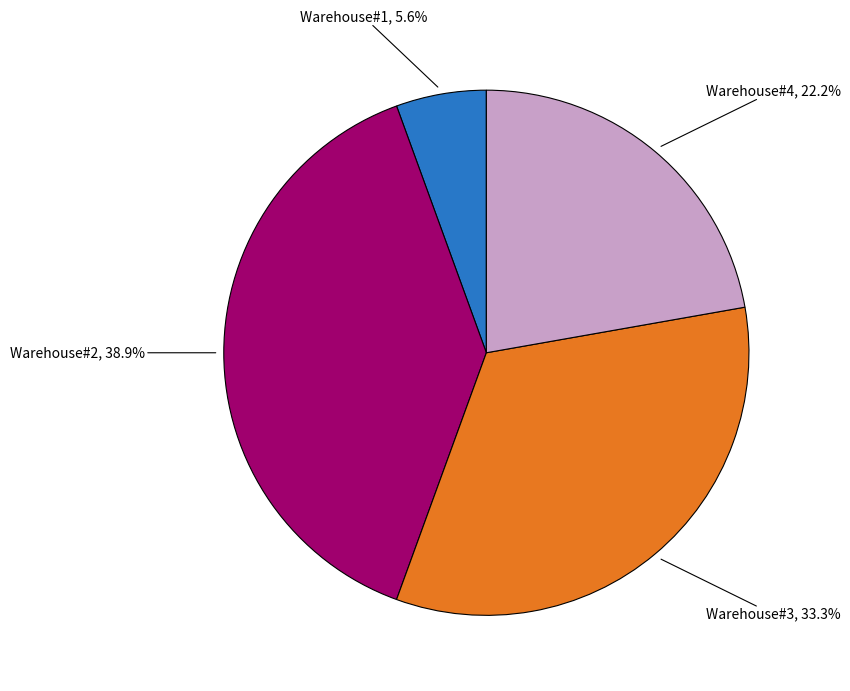

The Warehouse#4 slice represents 22% of the pie. True or false?

True